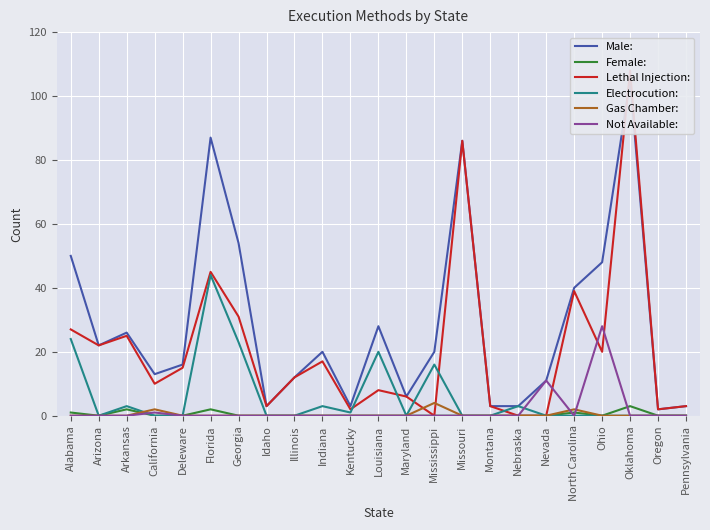

What is the label of the 2nd point from the right?

Oregon